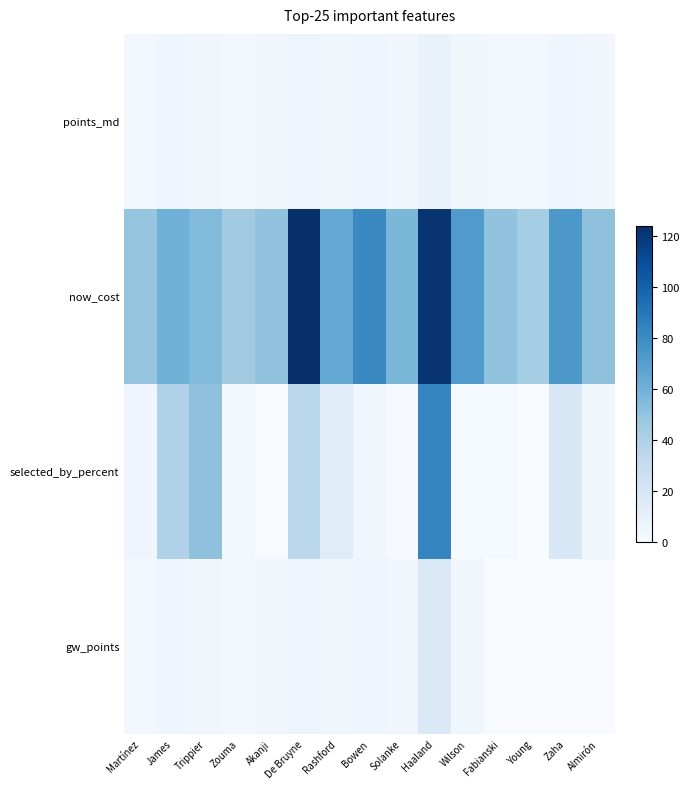

Which series has the largest range (max minus min)?

selected_by_percent